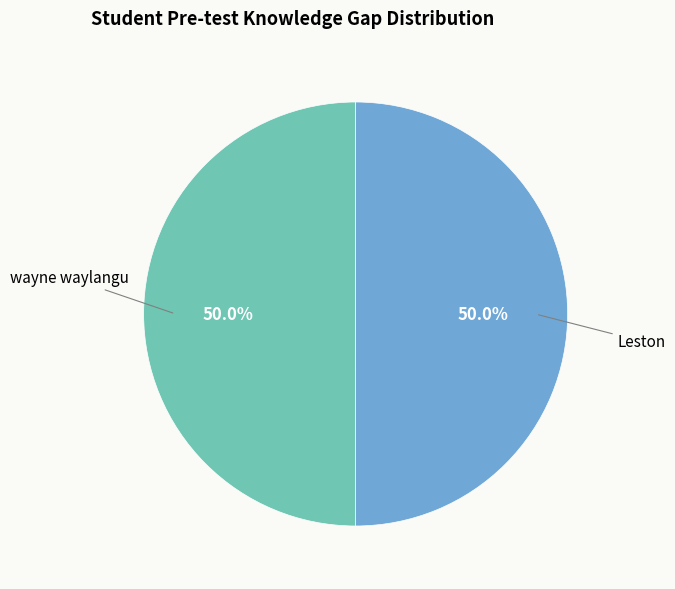

Do wayne waylangu and Leston together represent more than half of the pie?

Yes